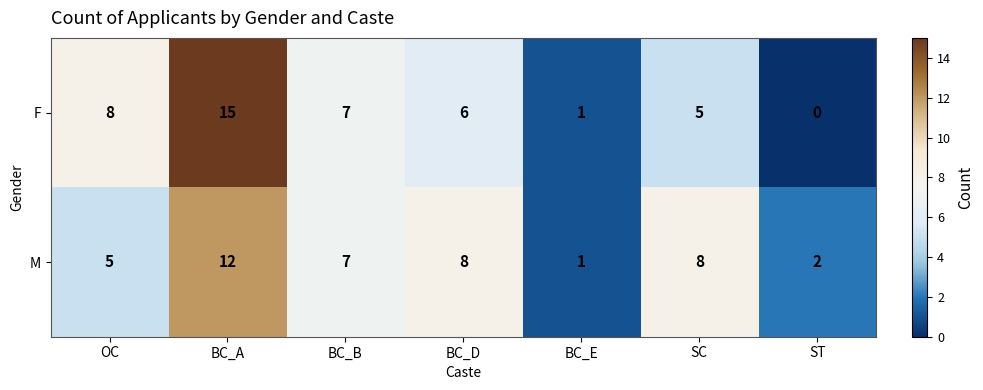

How many values in the M series are below 7?

3